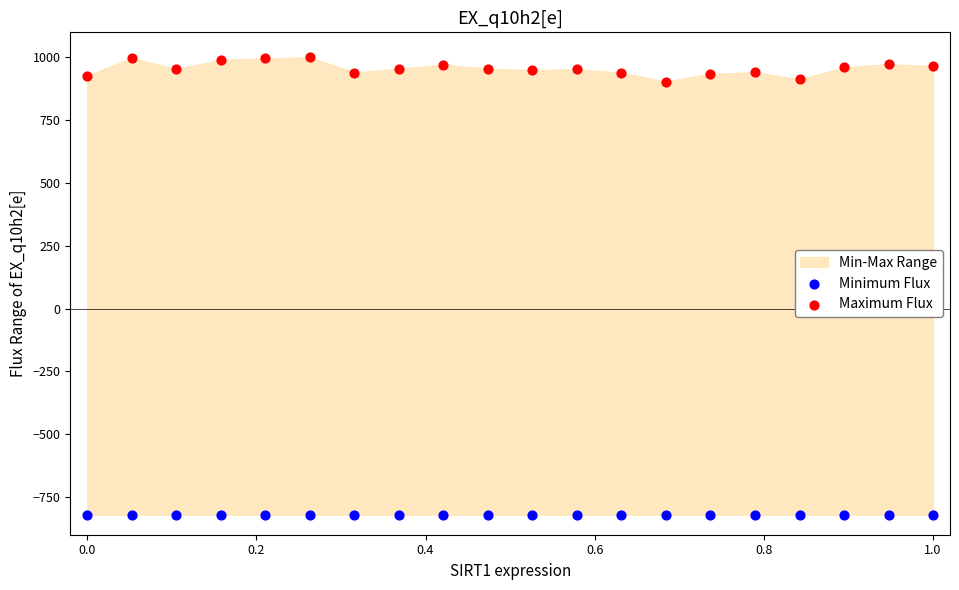

Which series reaches the minimum Y coordinate?

Minimum Flux